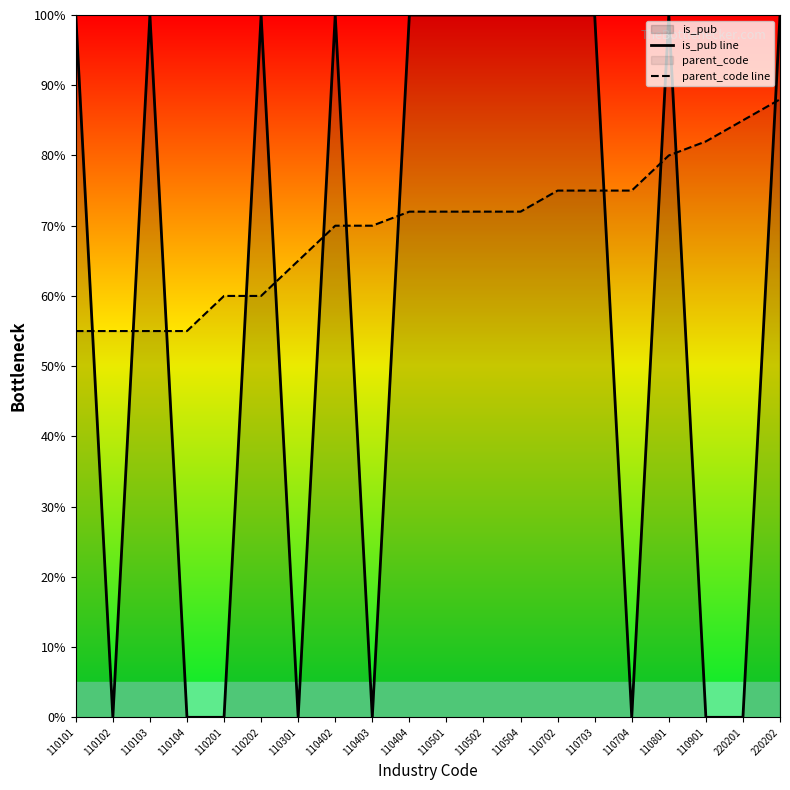

Which category has the lowest value in the parent_code line series?

110101